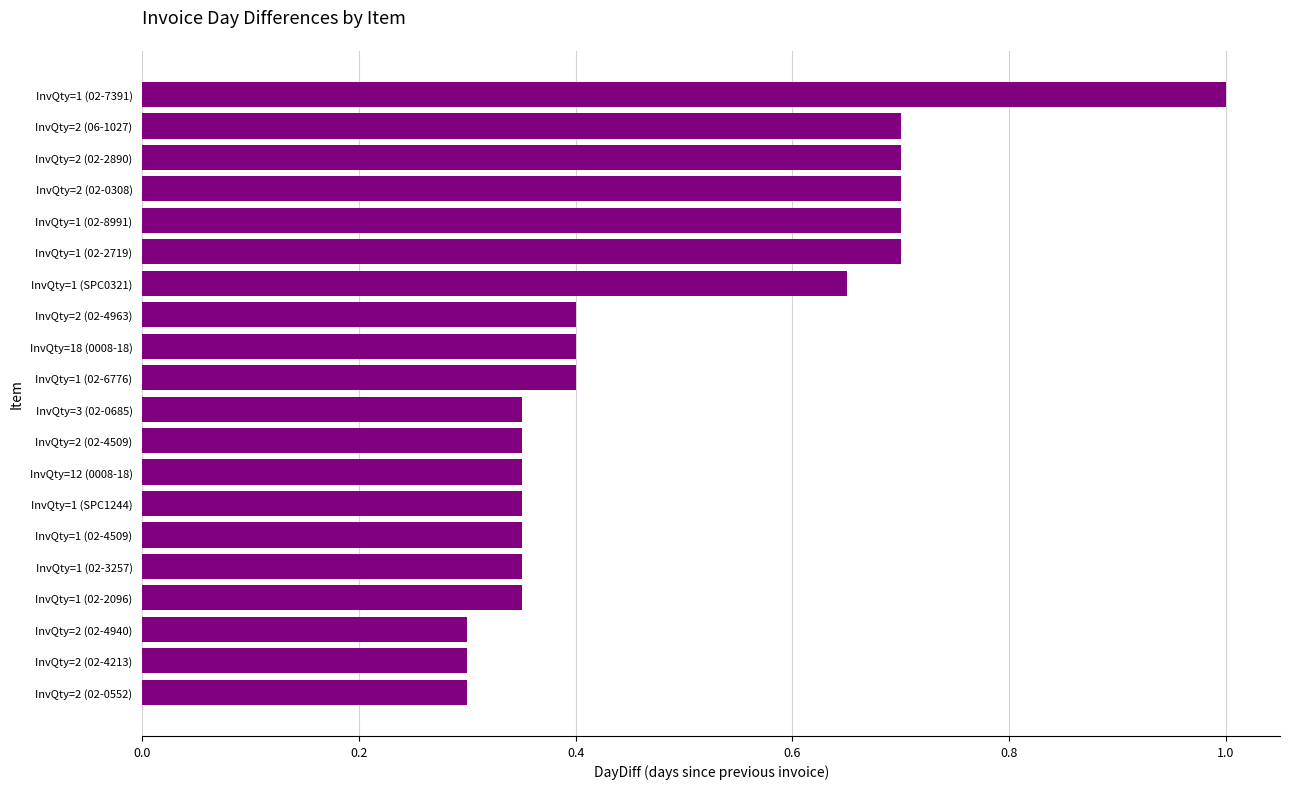

How many bars are there in total?

20